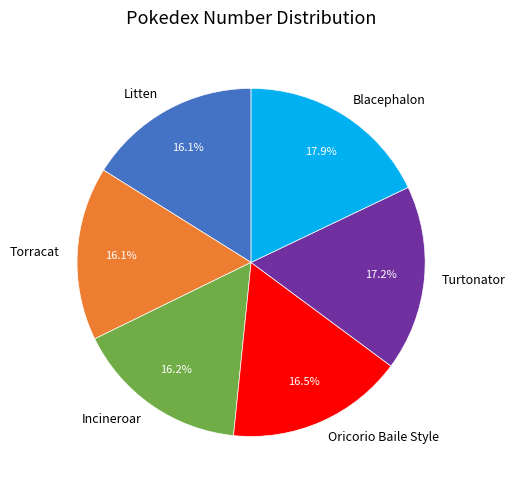

True or false: Torracat accounts for 16% of the total.

True